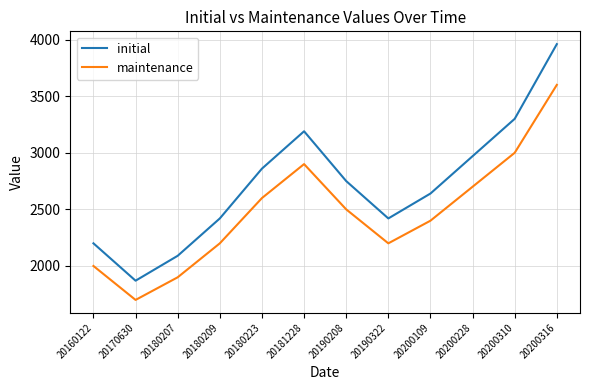

Rank the series by their average value, from lowest to highest.

maintenance, initial